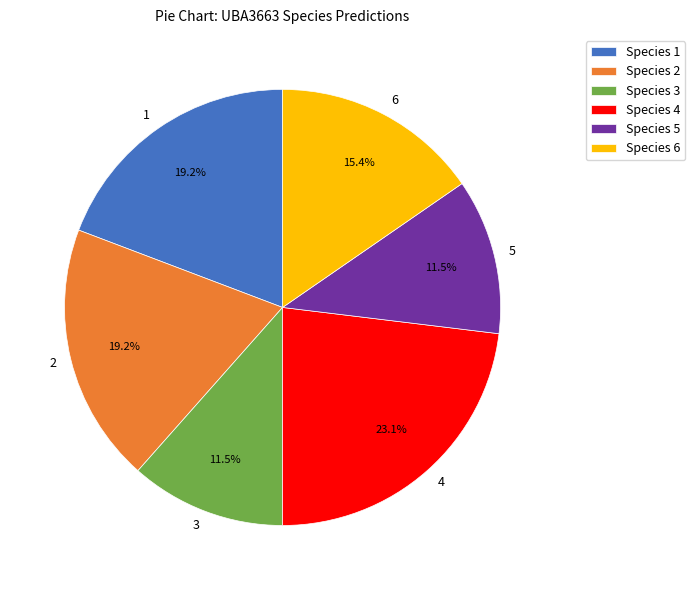

Is there any slice that represents more than half of the pie?

No